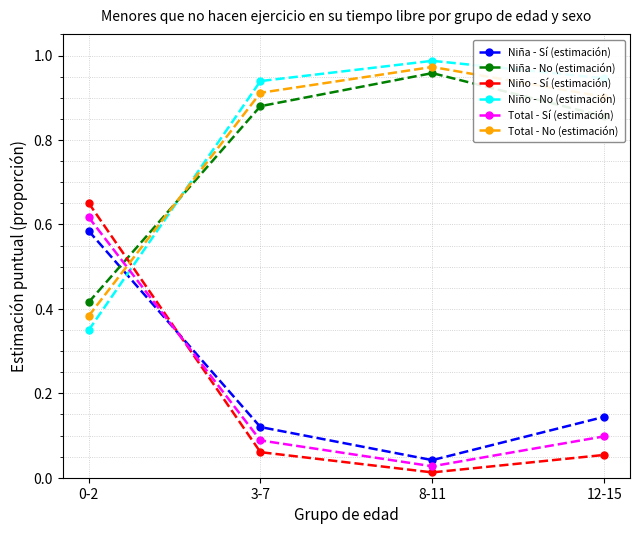

True or false: Niño - No (estimación) and Niña - No (estimación) cross at least once.

True